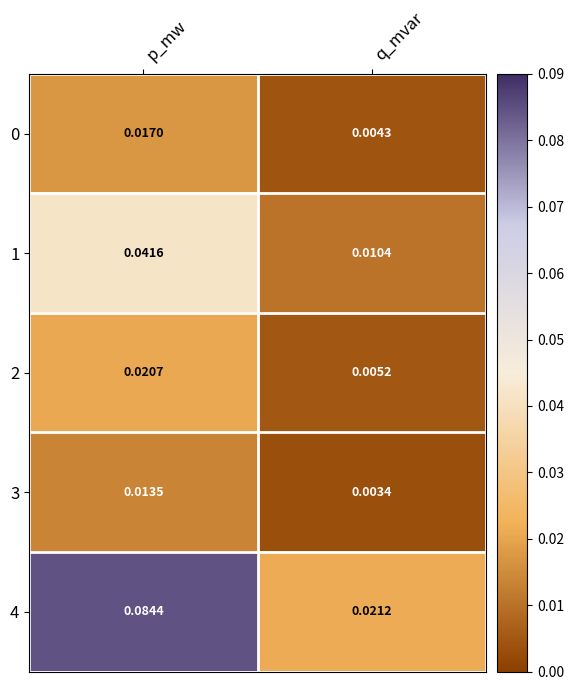

At which category is the sum across all series the highest?

p_mw